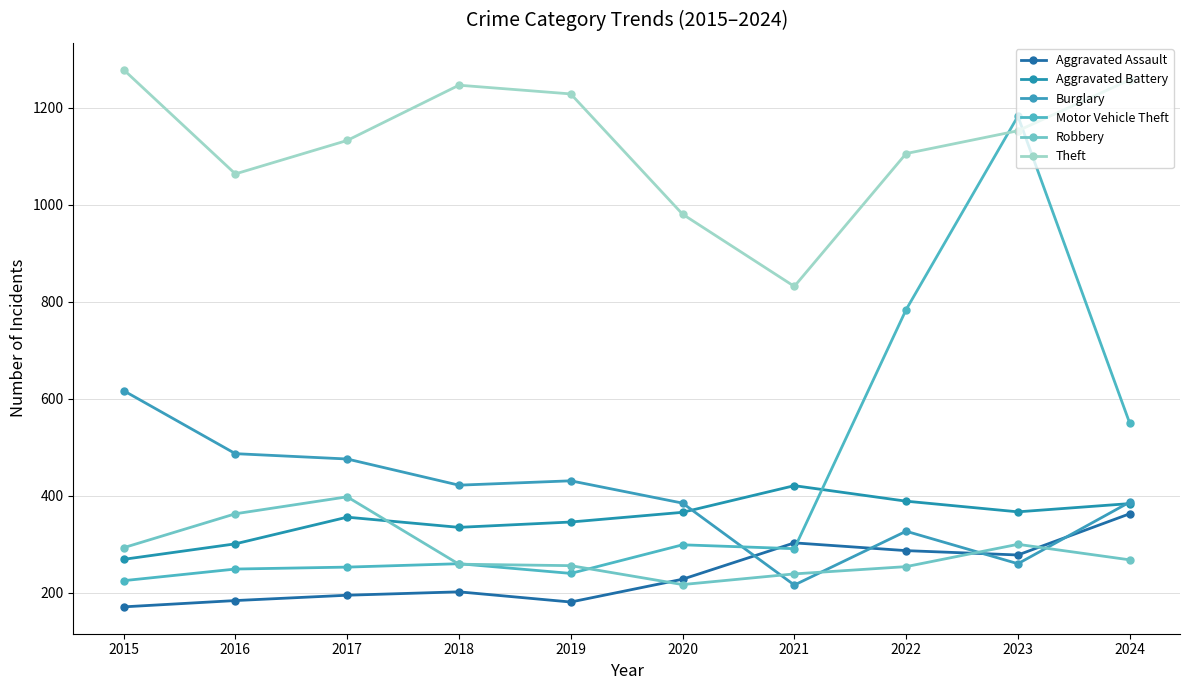

At which label does Robbery first exceed 268?

2015